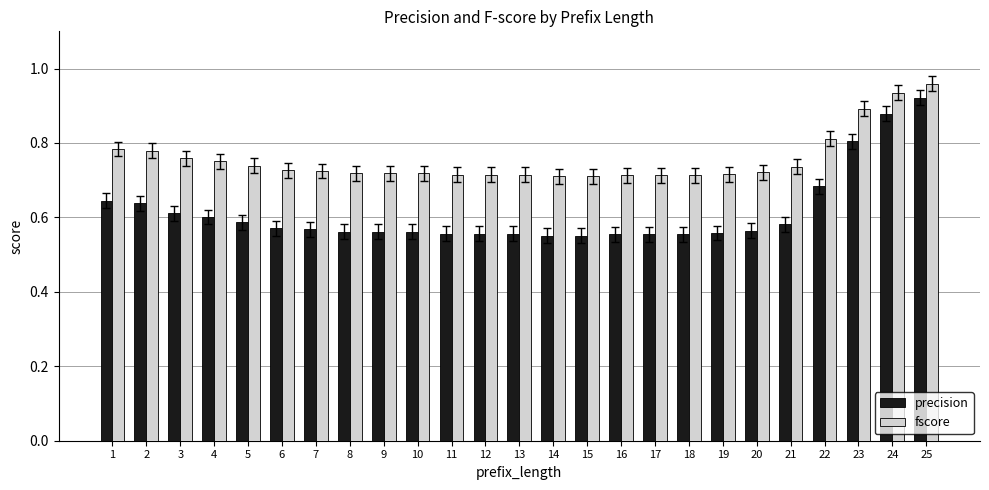

What is the difference between the maximum and minimum values in the precision series?

0.4